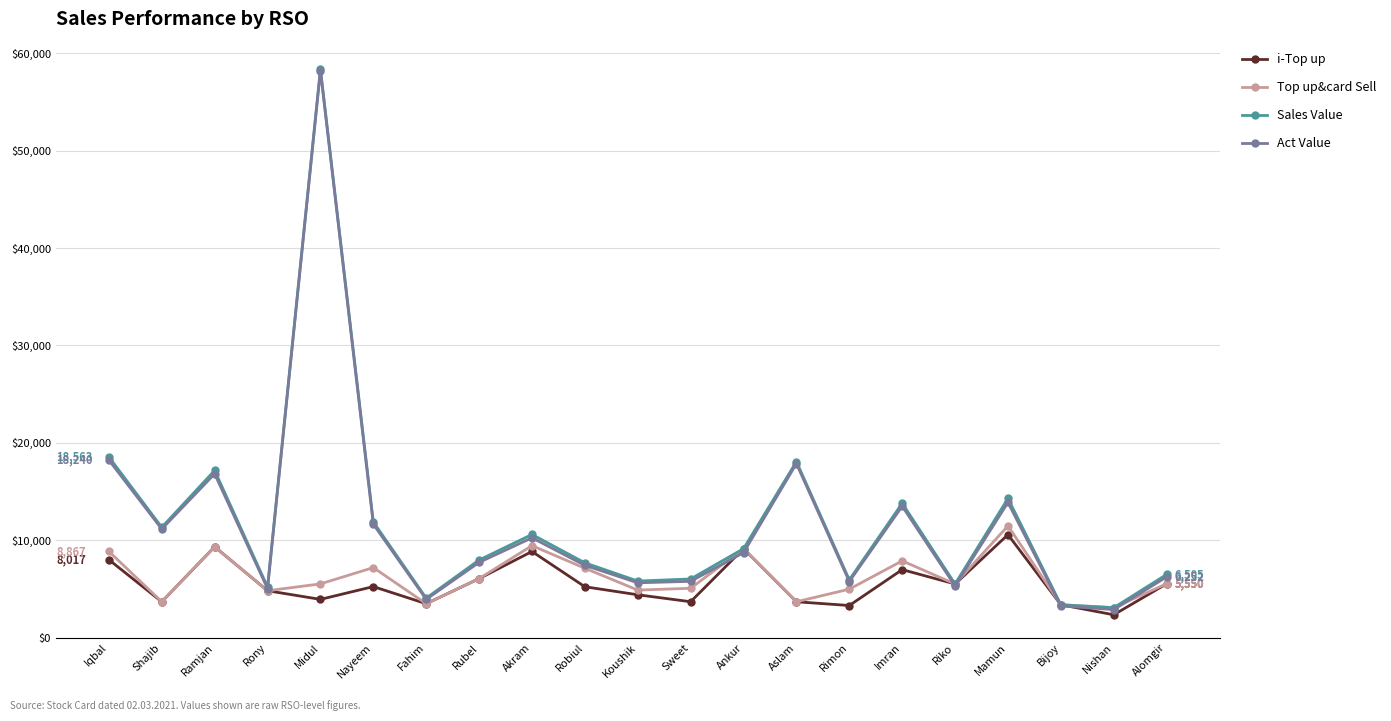

Which series changed the most between Bijoy and Nishan?

i-Top up